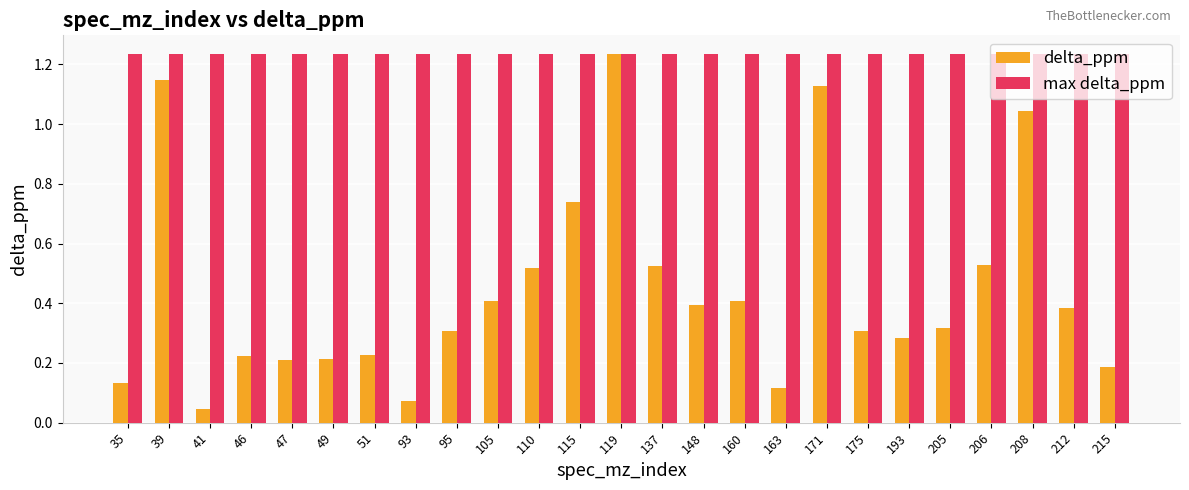

Which series has the largest total across all categories?

max delta_ppm